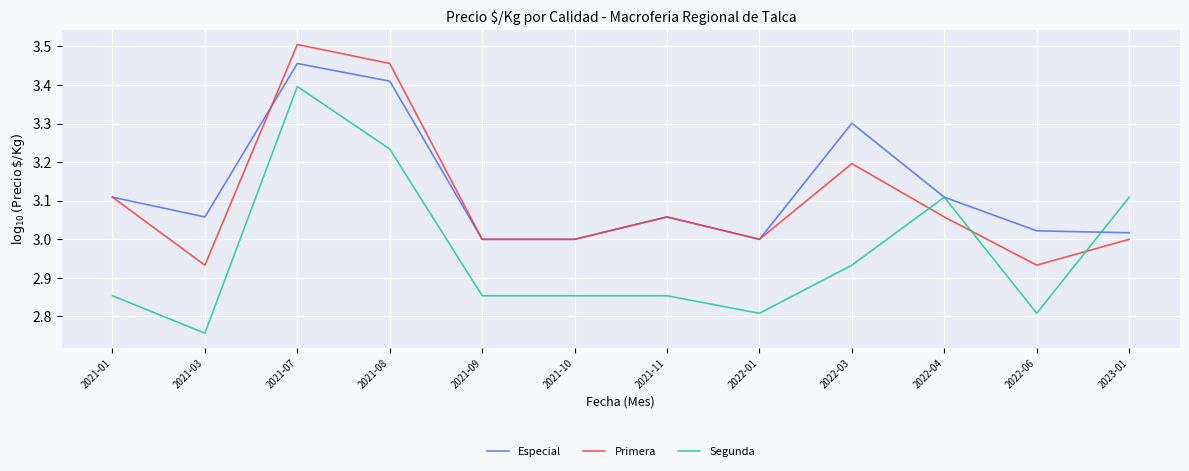

At which label does Segunda reach its peak?

2021-07